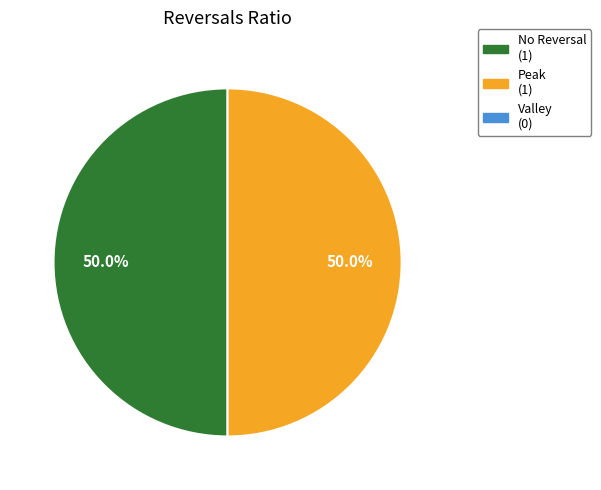

How many segments does this pie chart have?

2